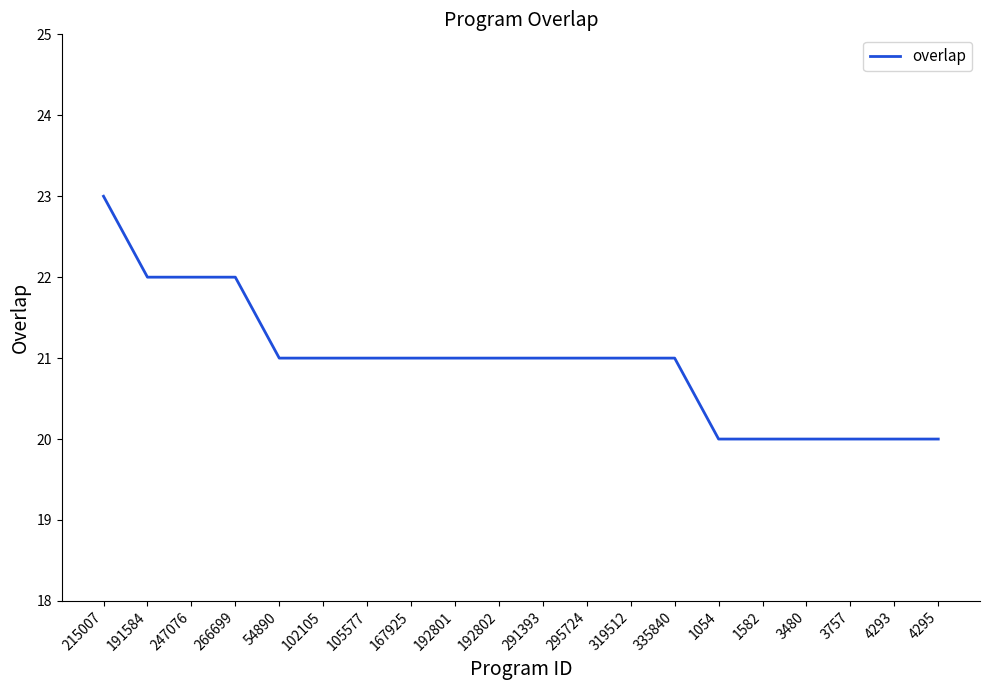

Reading right to left, what are all the values shown in this chart?

20	20	20	20	20	20	21	21	21	21	21	21	21	21	21	21	22	22	22	23